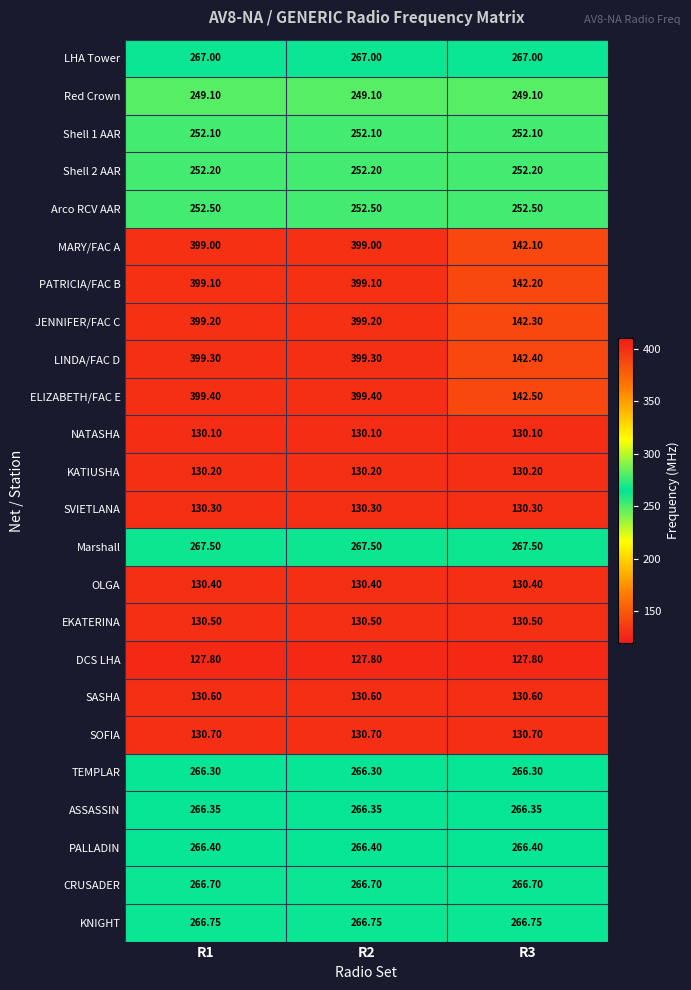

What is the total value across all series at R3?

4625.0